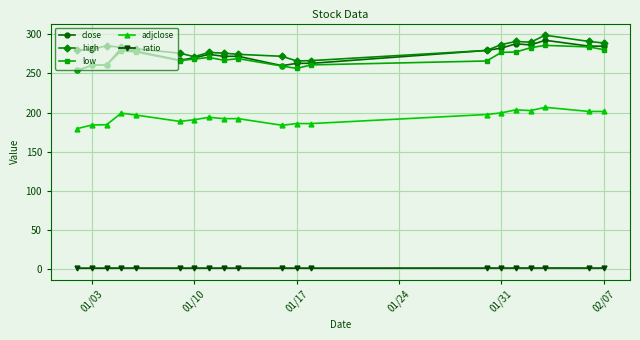

How many series are shown in this chart?

5